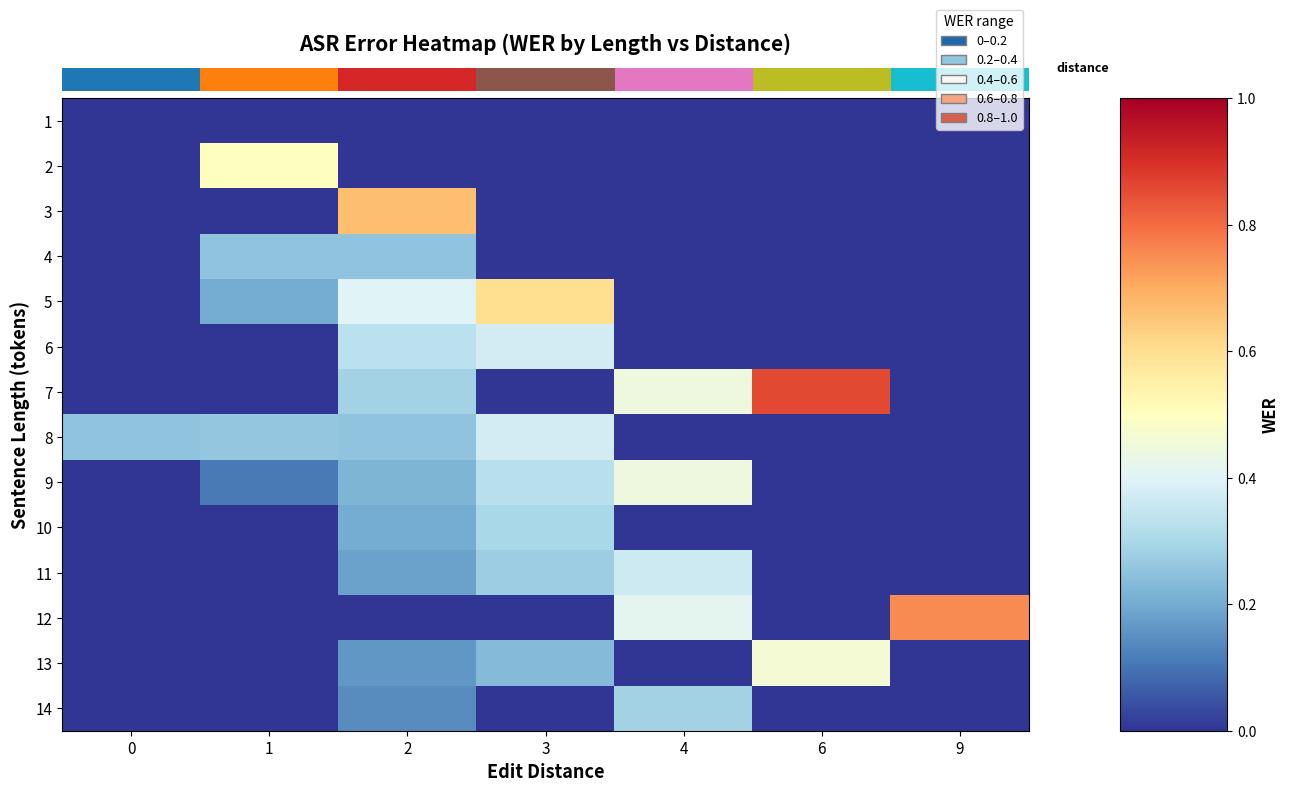

What is the maximum value shown in the chart?

0.9